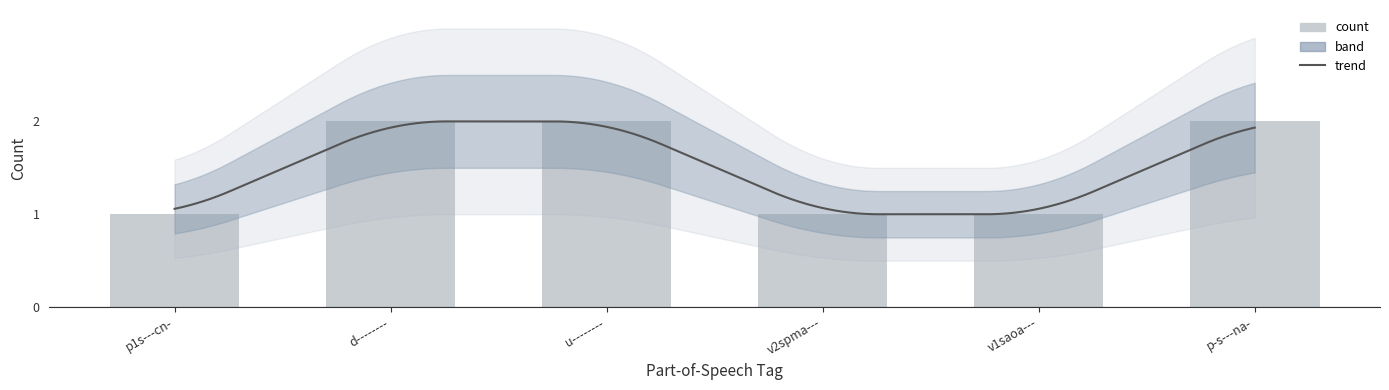

How many values are between 1 and 2?

10